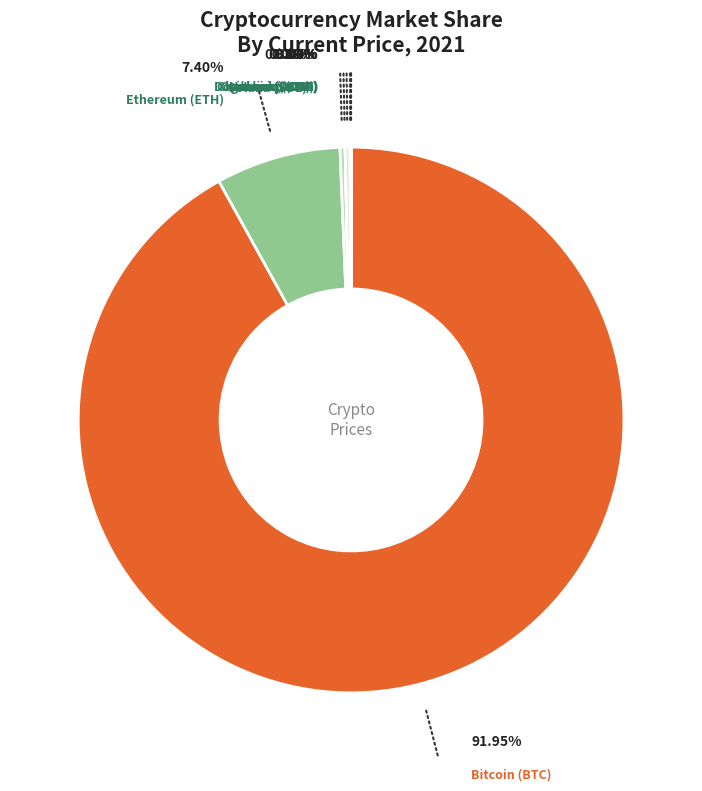

Is btc the majority of the pie?

Yes